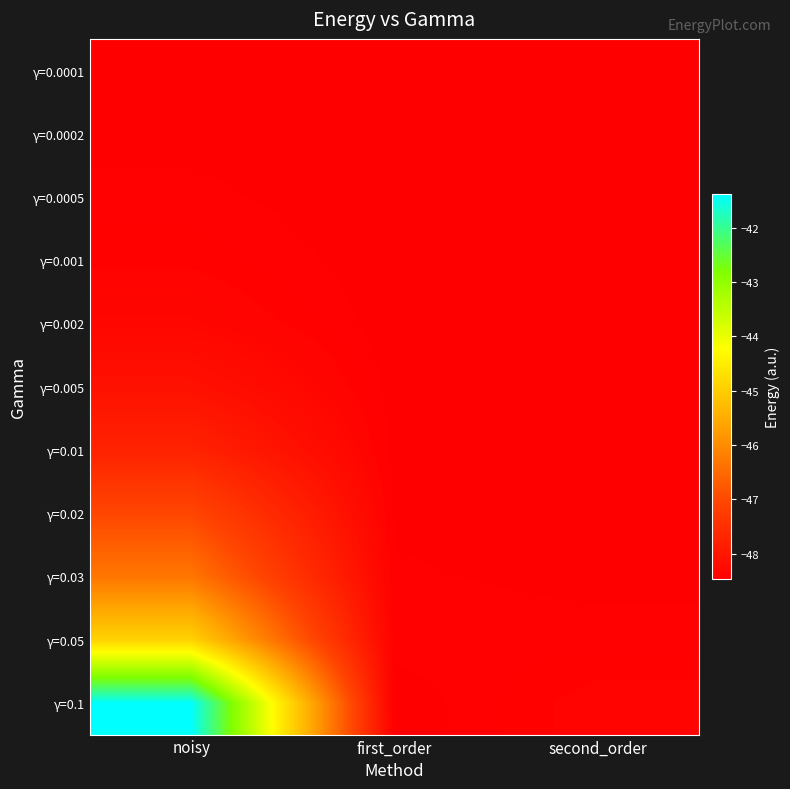

At how many categories does at least one series exceed -42?

1